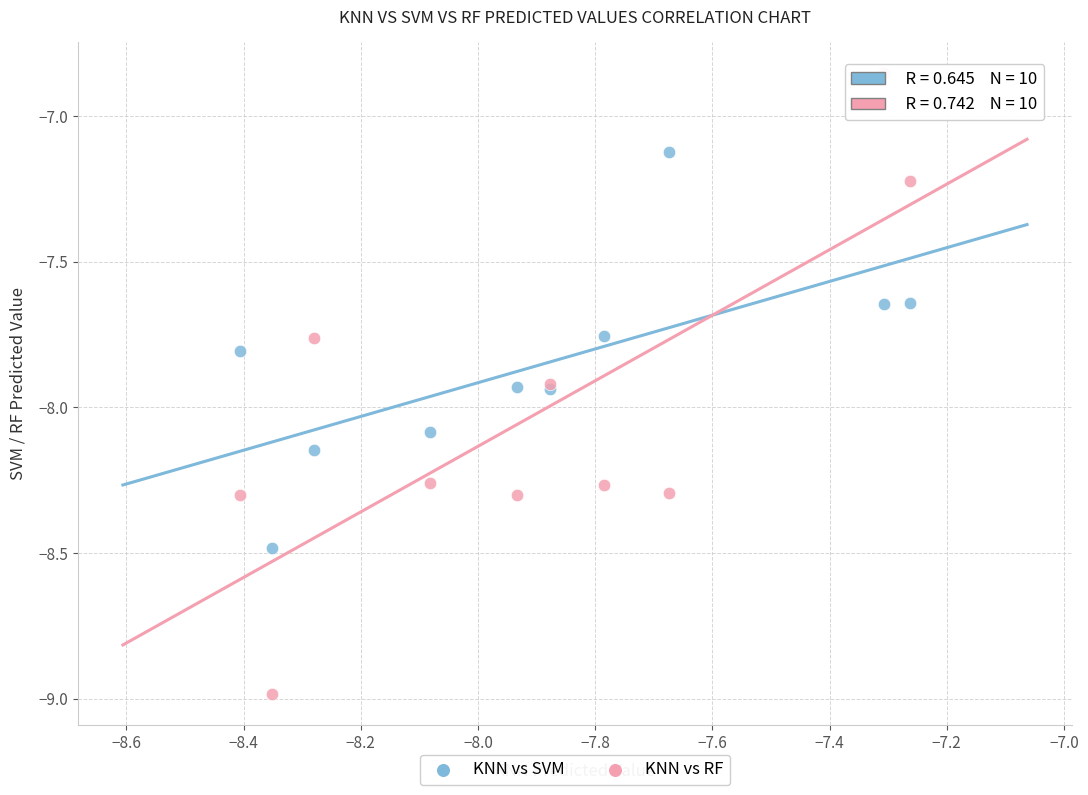

Which series has the widest spread of Y values?

KNN vs RF